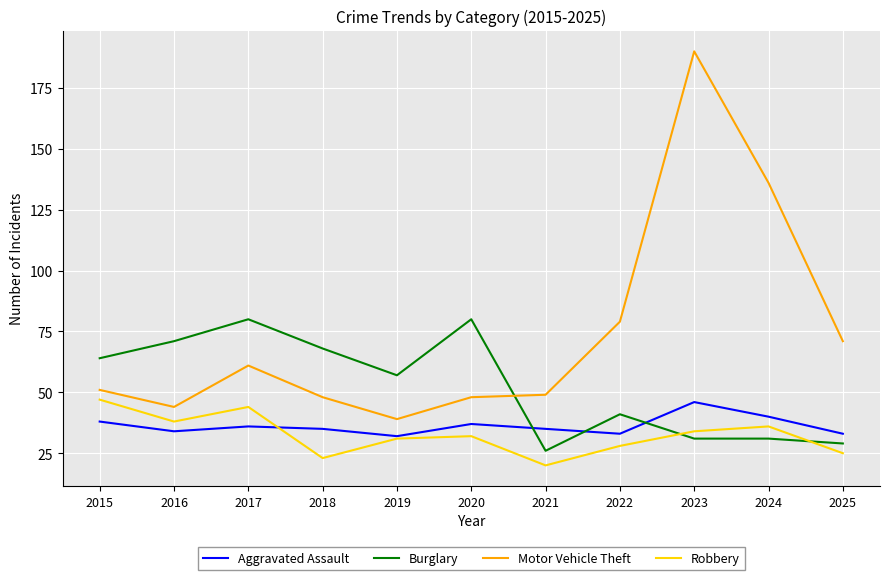

What is the sum of the Aggravated Assault values at 2017 and 2016?

70